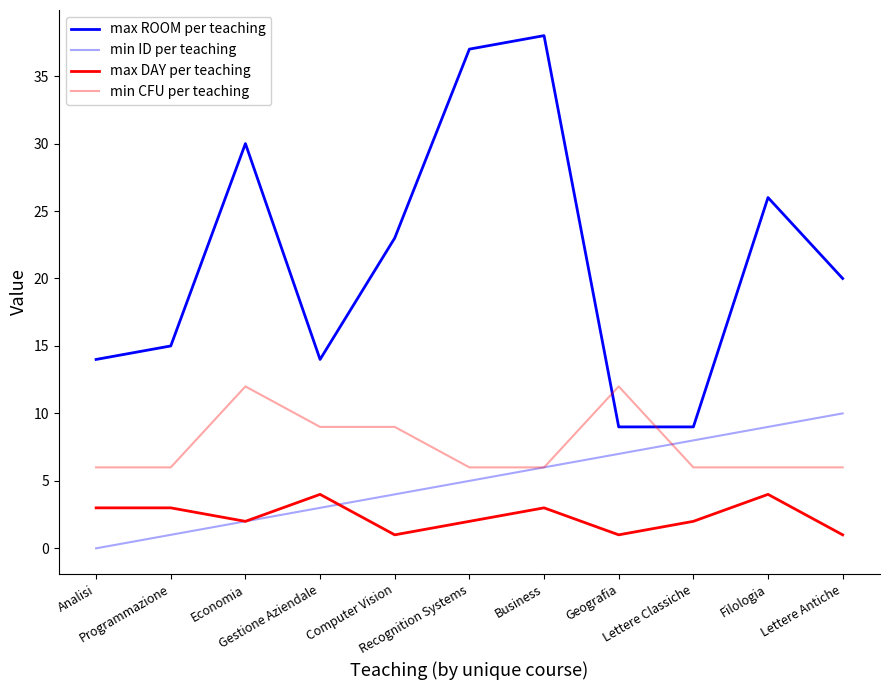

Which series has the widest spread of values?

max ROOM per teaching